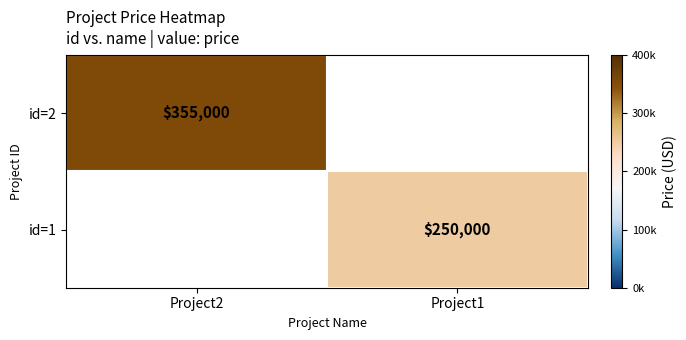

At how many categories does at least one series exceed 308462?

1